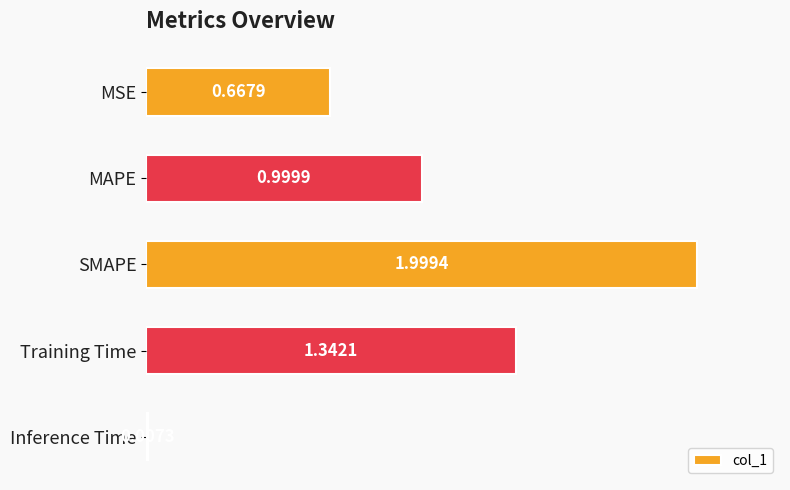

What is the greatest value displayed?

2.0